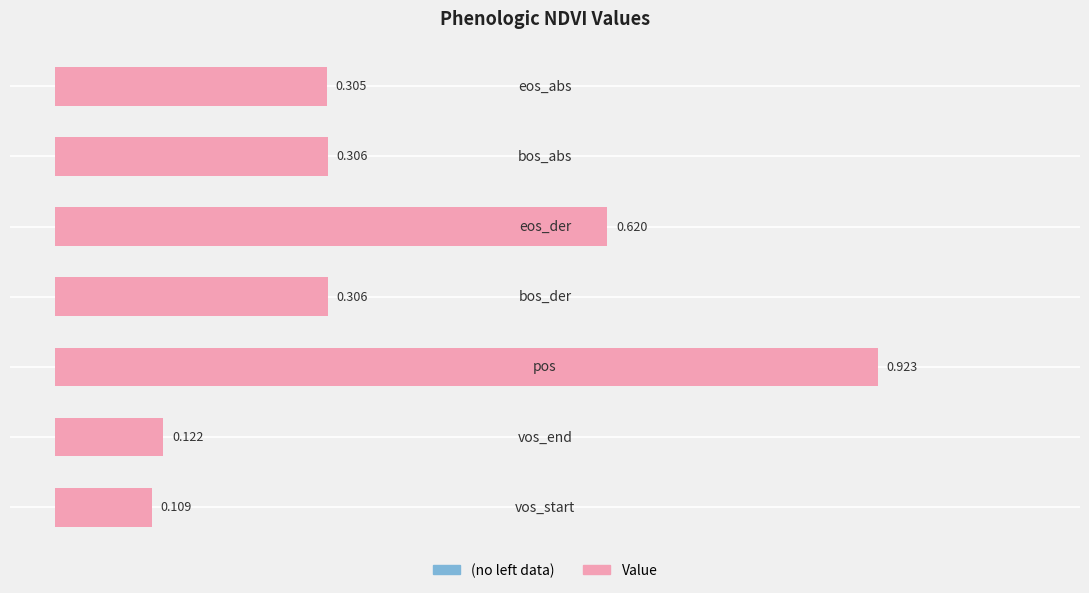

Count the number of data series in this chart.

1